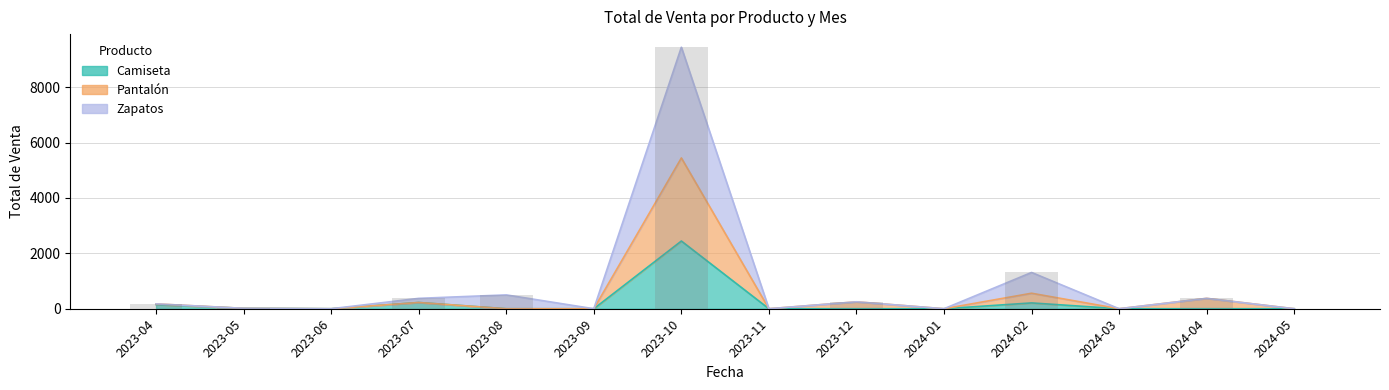

How many values in Zapatos are above zero?

8